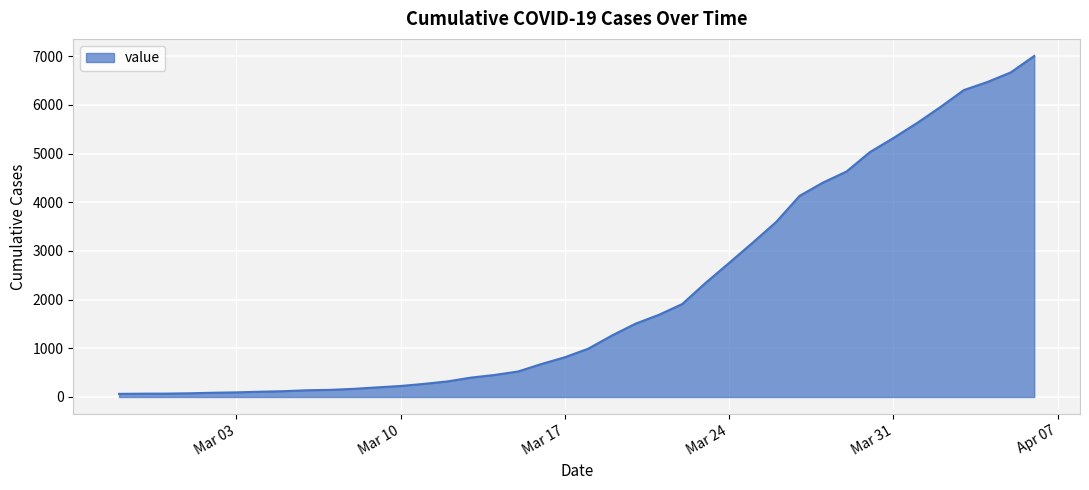

How many lines are shown in the chart?

1